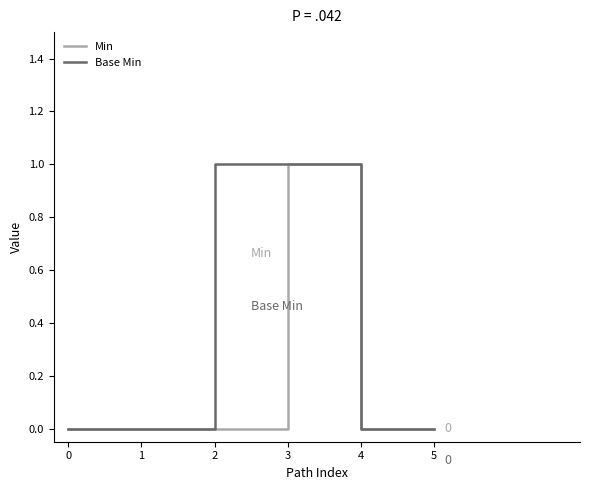

True or false: Base Min has a value of 0 at 0.

True